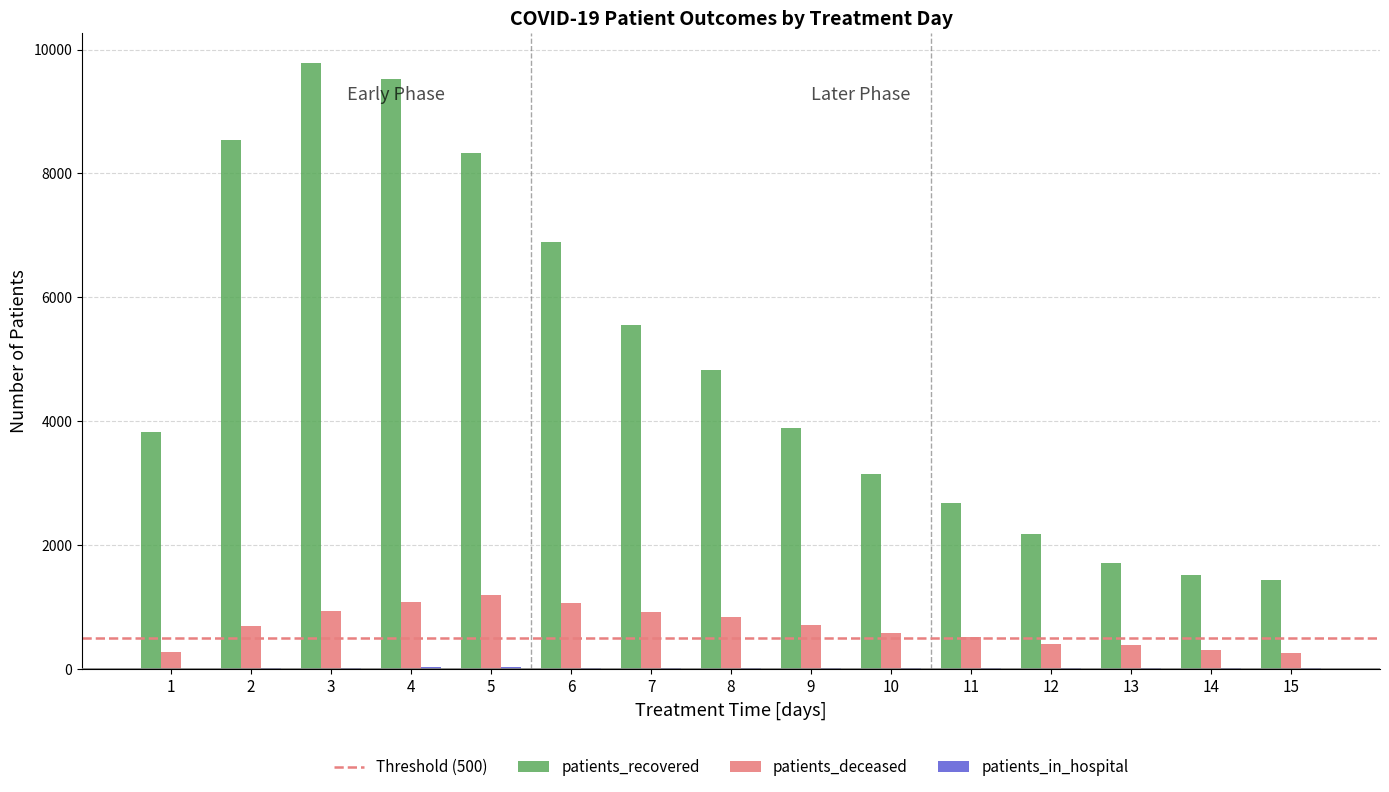

Which series changed the most between 3 and 10?

patients_recovered